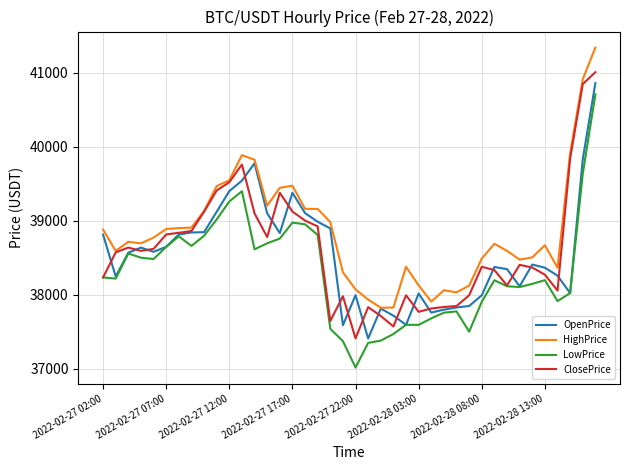

True or false: LowPrice and HighPrice intersect in this chart.

False